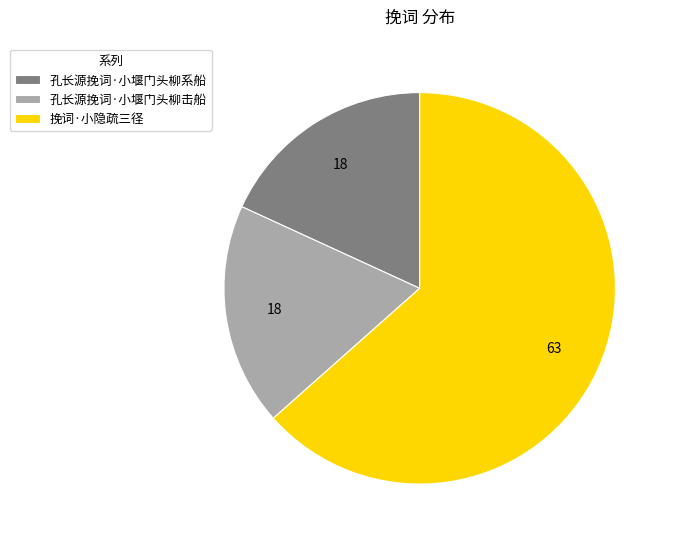

Do 孔长源挽词·小堰门头柳击船 and 孔长源挽词·小堰门头柳系船 together represent more than half of the pie?

No